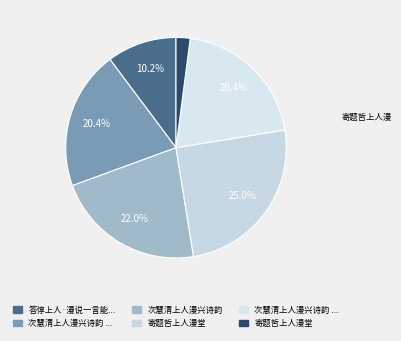

To the nearest percent, what is the difference between the largest and smallest slice percentages?

23%